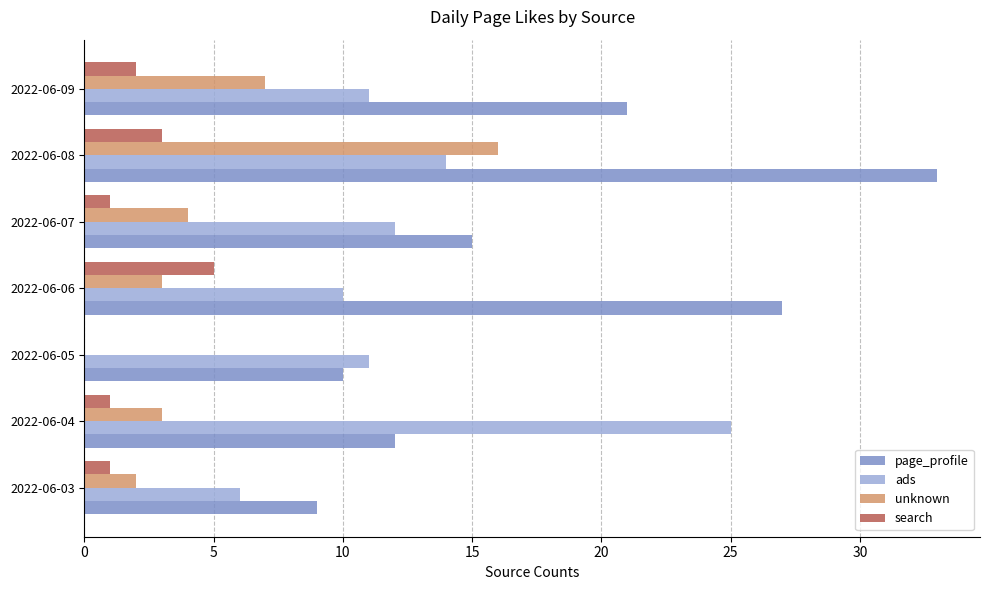

Which series has the largest total across all categories?

page_profile